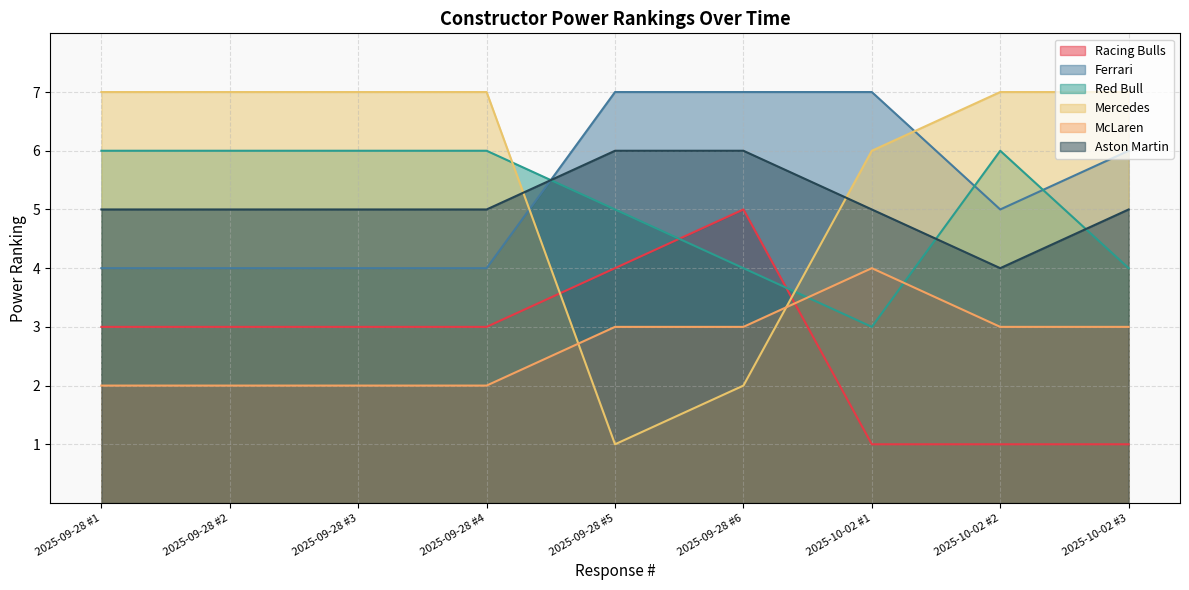

How many values in the McLaren series are below 3?

4